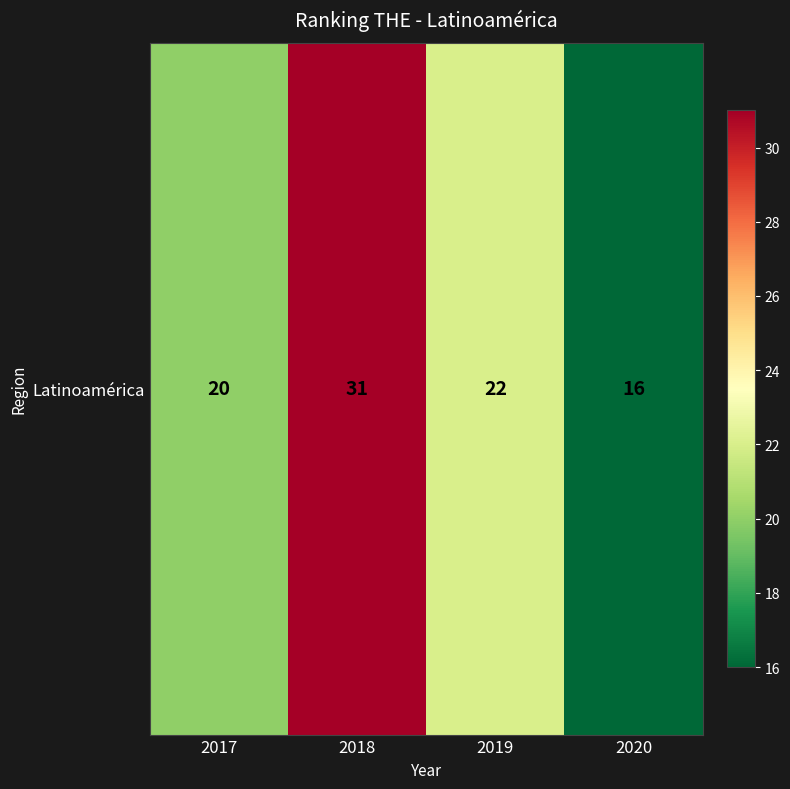

At which label is the value closest to 23?

2019